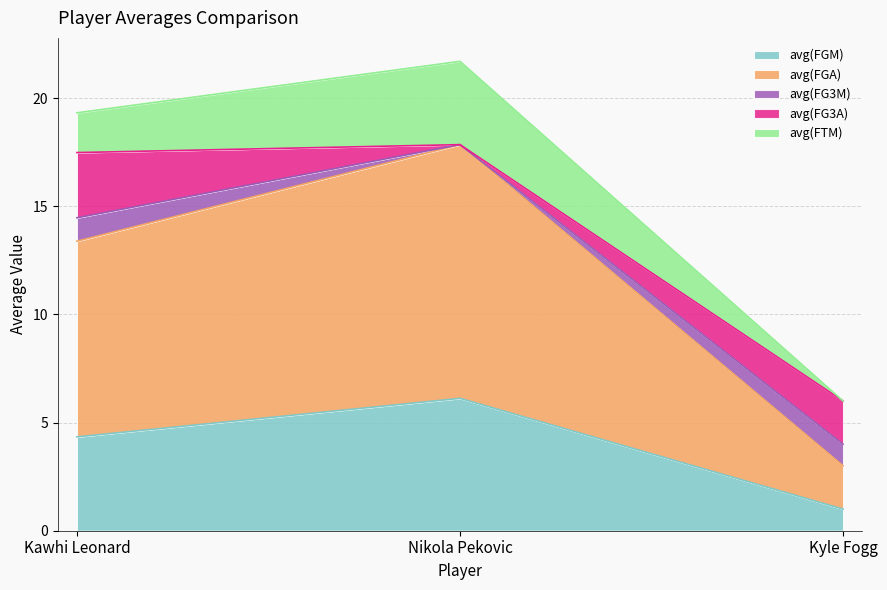

What is the value of the avg(FG3M) point at the 3rd from the left?

1.0